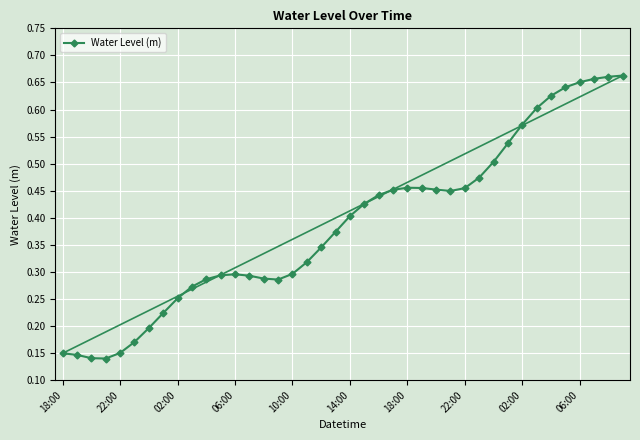

True or false: the data has more than 0 interior local peaks.

True